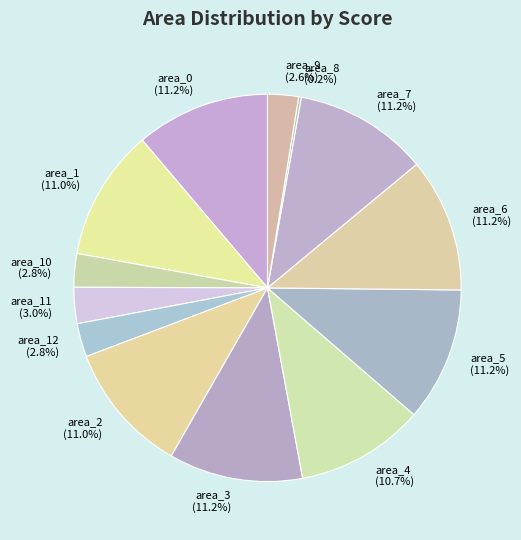

The area_0 slice represents 11% of the pie. True or false?

True